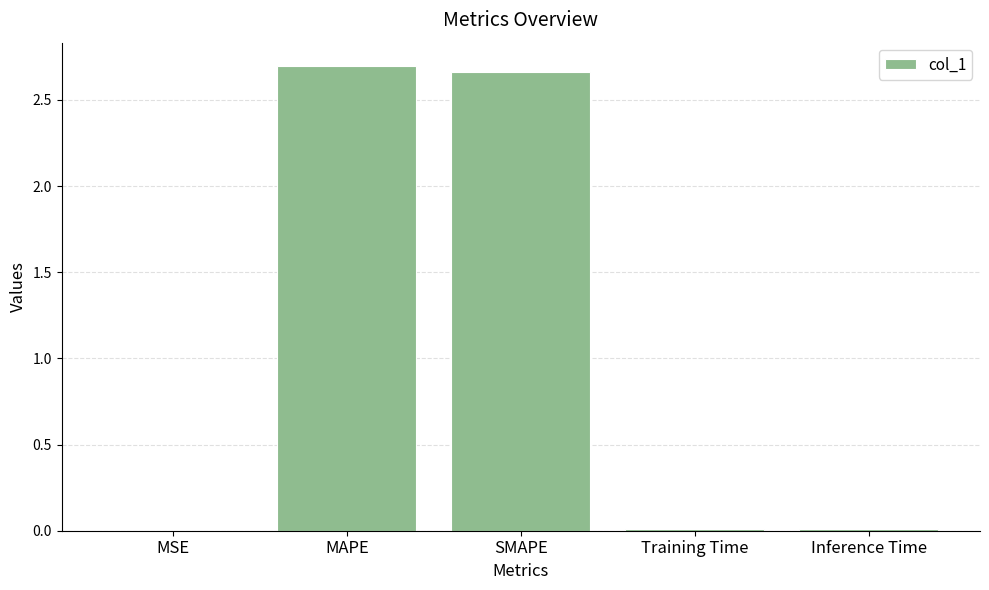

What is the sum of all values?

5.4